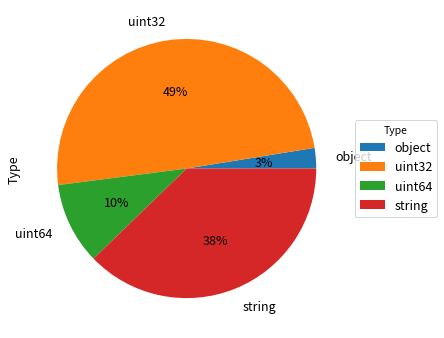

Do uint32 and object together represent more than half of the pie?

Yes